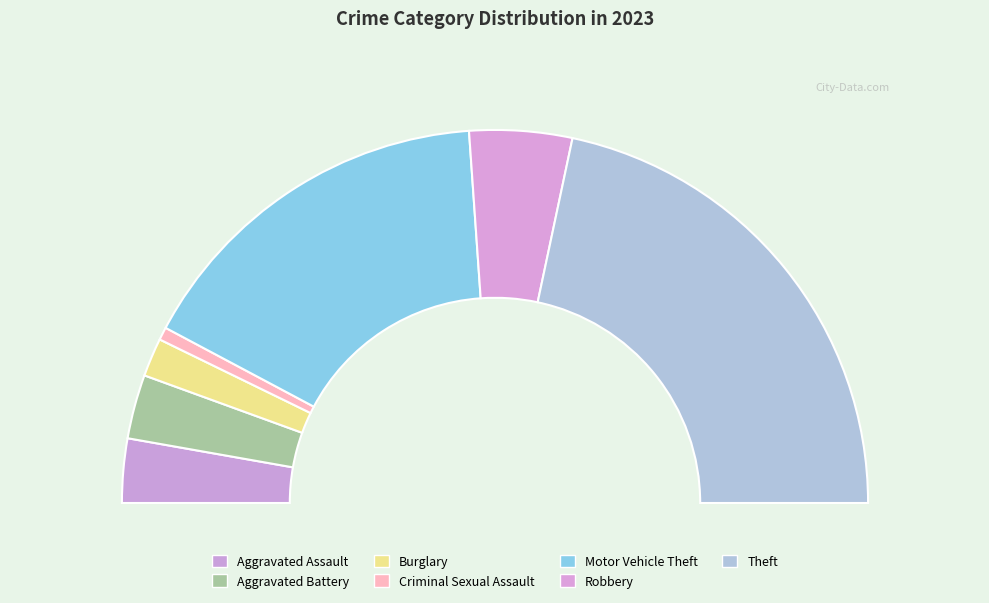

To the nearest percent, what is the difference between the Aggravated Battery and Criminal Sexual Assault slice percentages?

4%